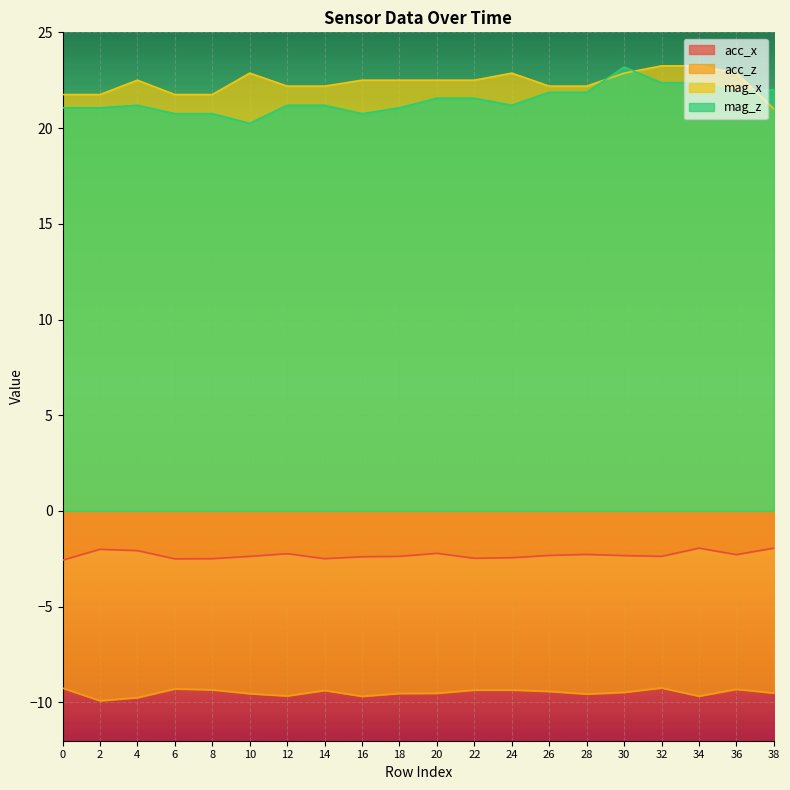

The value of acc_x at 10 is -2.4. True or false?

True